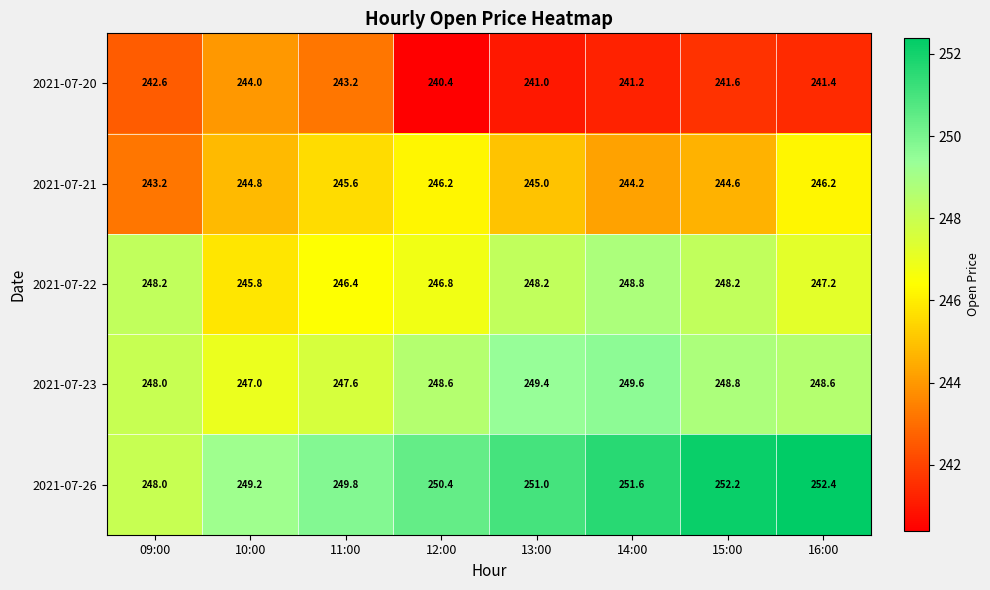

At 15:00, list the series in order from largest to smallest.

2021-07-26, 2021-07-23, 2021-07-22, 2021-07-21, 2021-07-20